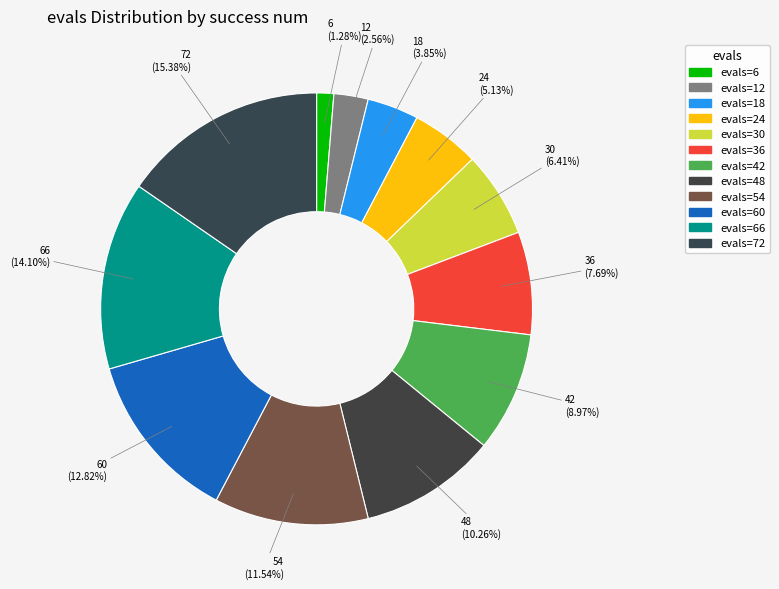

Is it true that evals=24 is 16% of the pie?

False